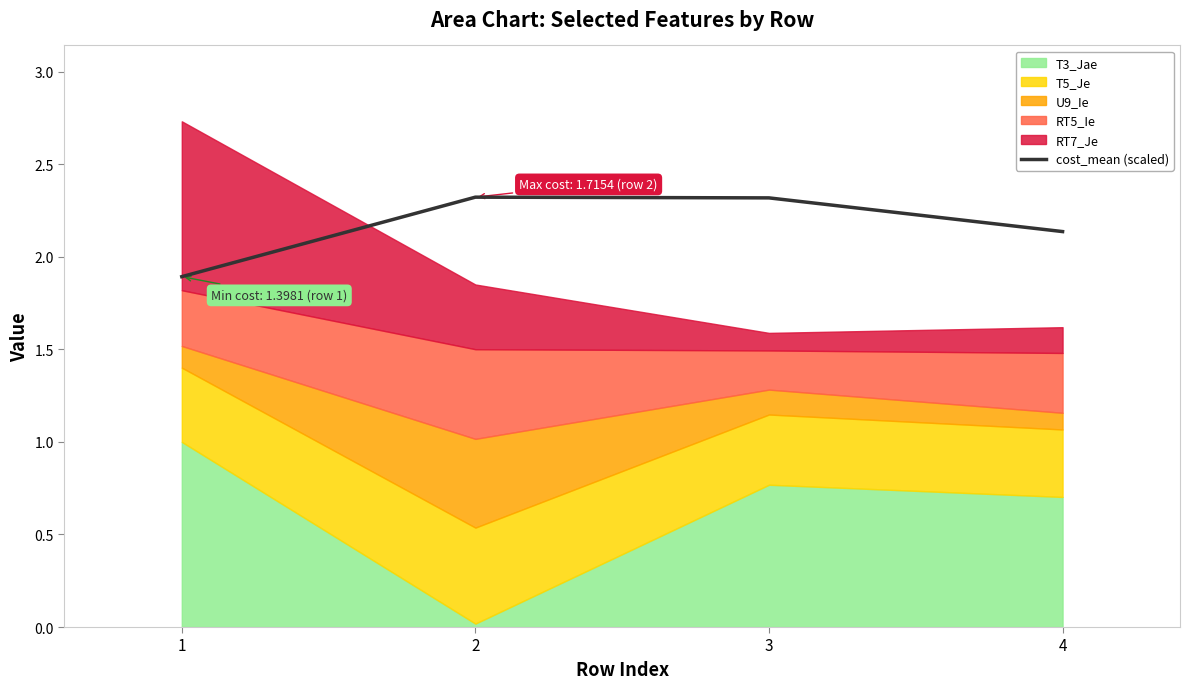

Between 1 and 2, which is larger?

2